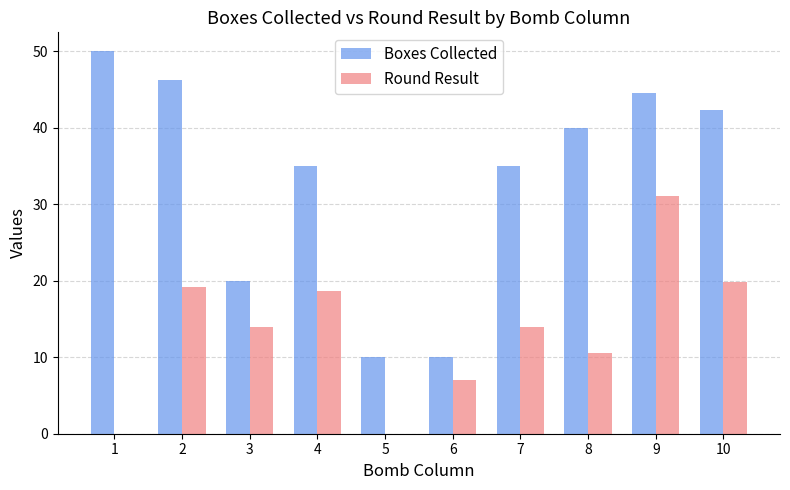

The value of Round Result at 6 is 4.1. True or false?

False